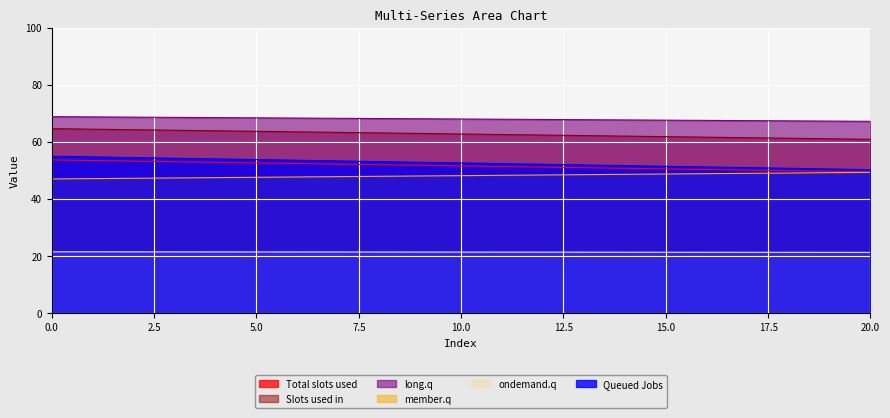

Does the chart display data point markers on the line(s)?

No